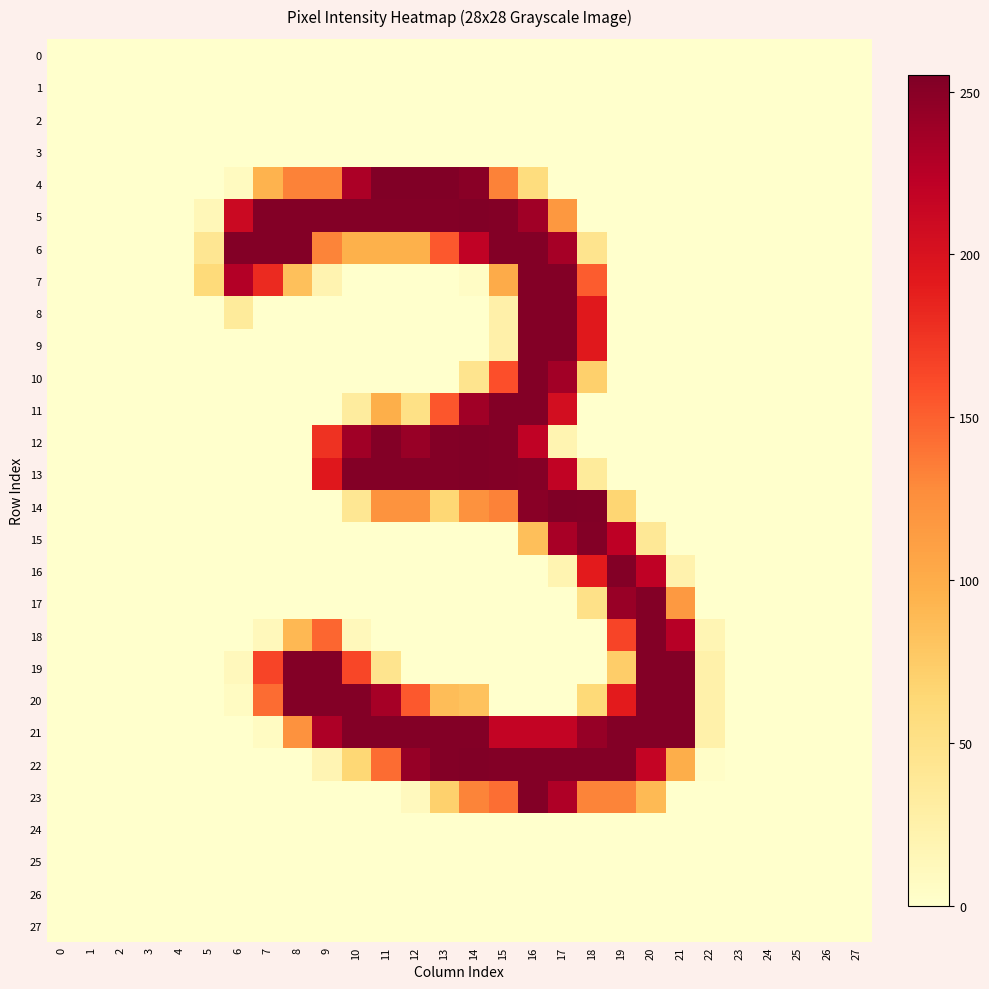

At how many categories does at least one series exceed 95?

16